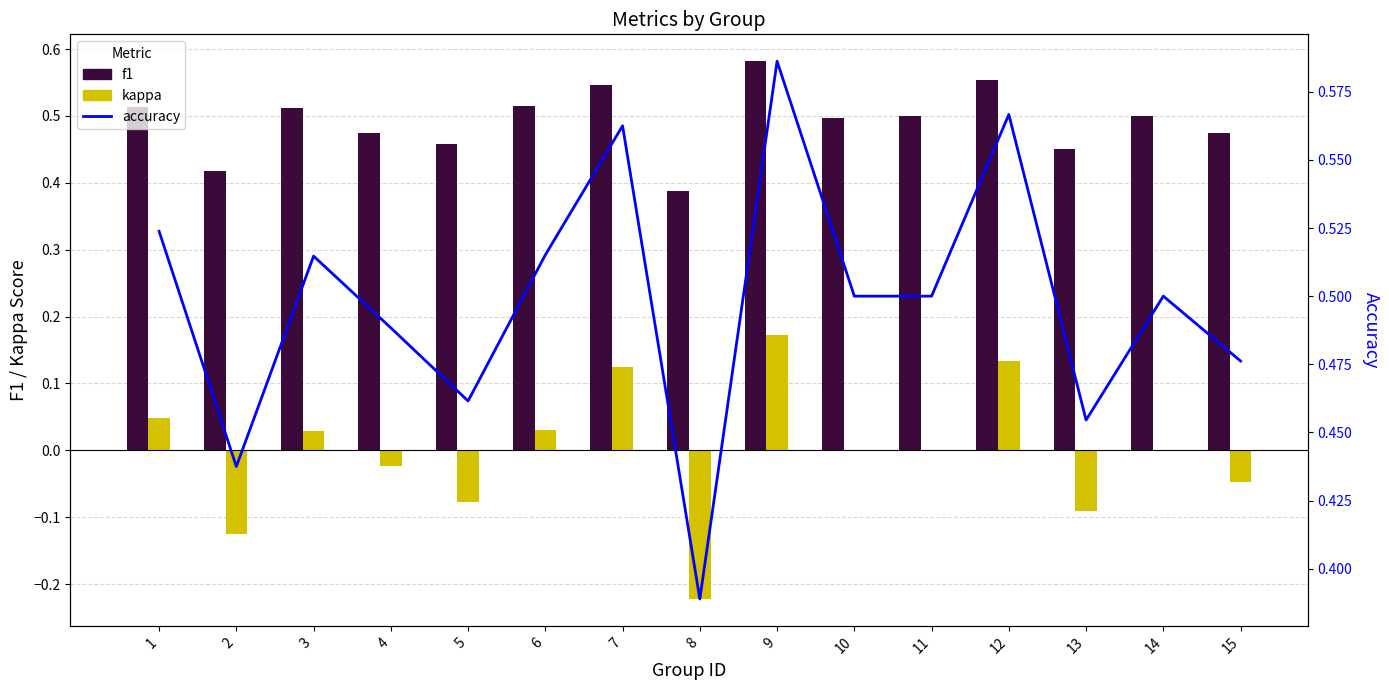

Which series has the largest range (max minus min)?

kappa